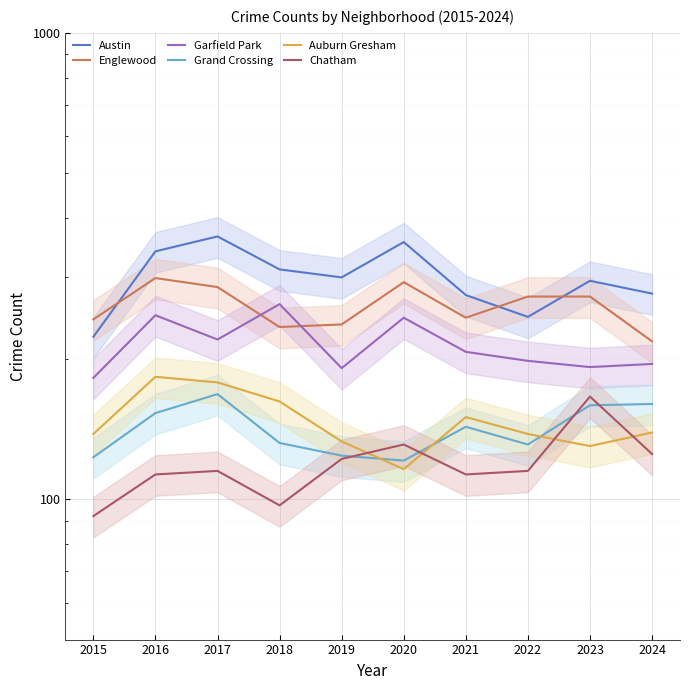

True or false: Chatham and Englewood intersect in this chart.

False